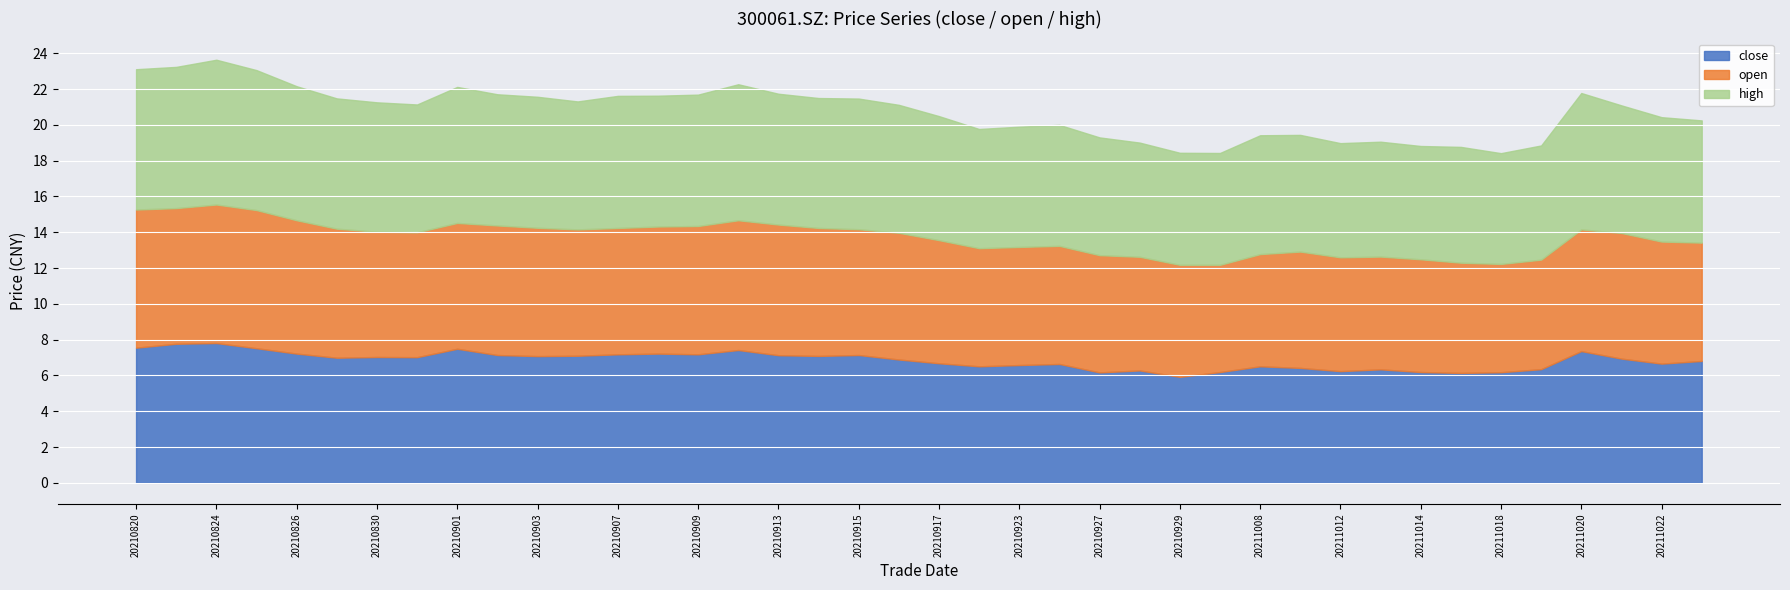

Rank the series by their maximum value, from lowest to highest.

open, close, high